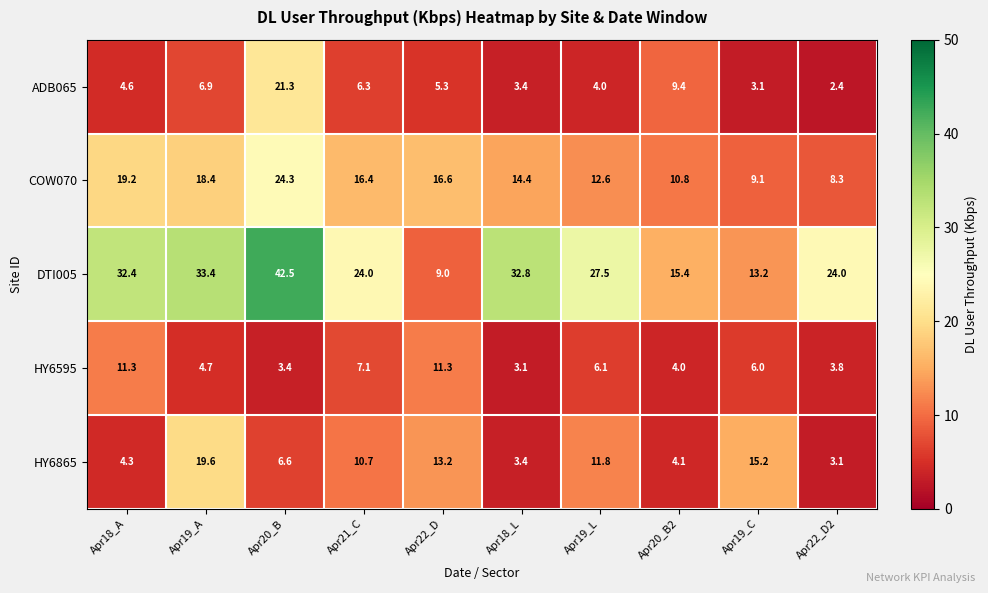

What is the total value across all series at Apr20_B2?

43.7